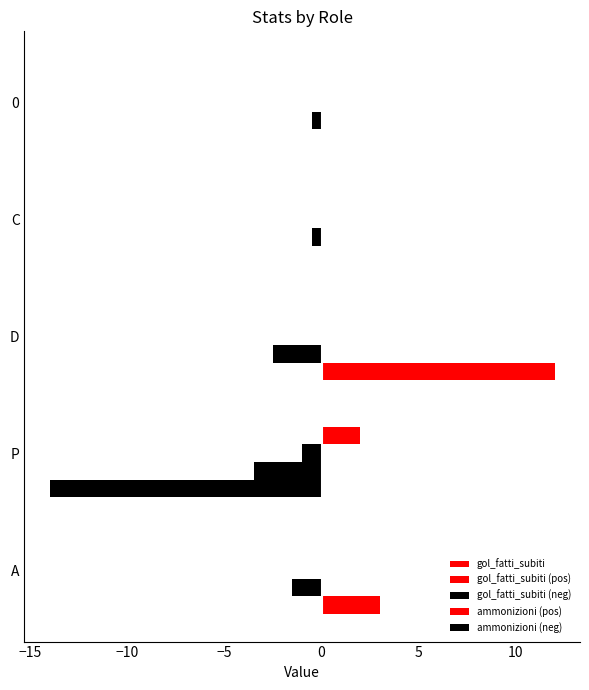

Does the chart contain stacked bars?

No